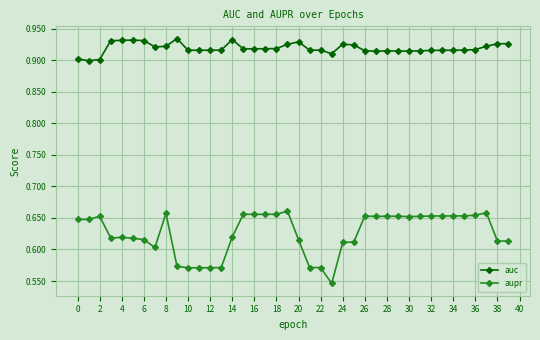

True or false: auc and aupr intersect in this chart.

False